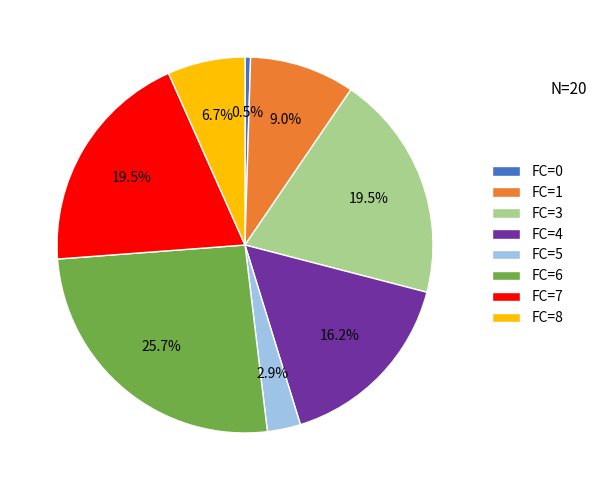

Which slice is the largest?

FC=6